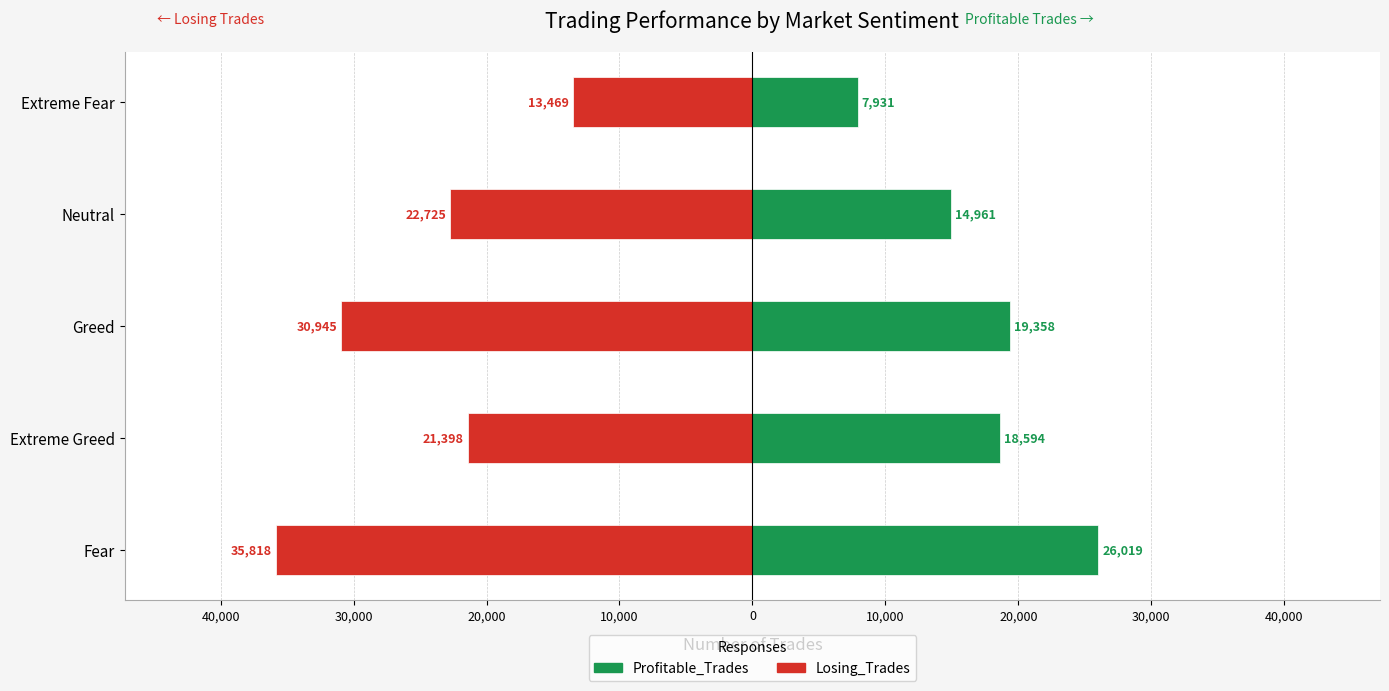

Which has a higher value, Extreme Greed or Fear?

Fear